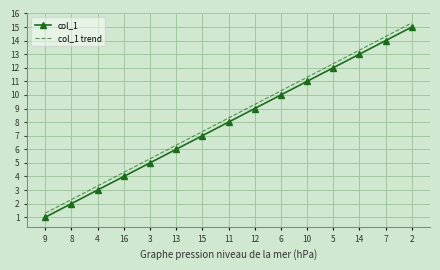

At how many categories does at least one series exceed 6?

10